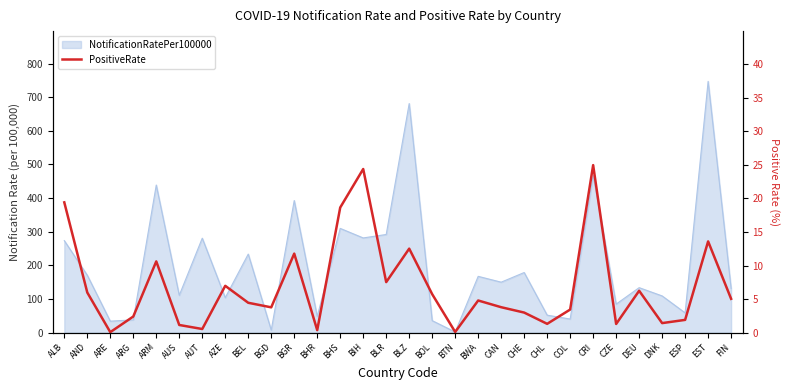

Where does the data first go above 4?

ALB